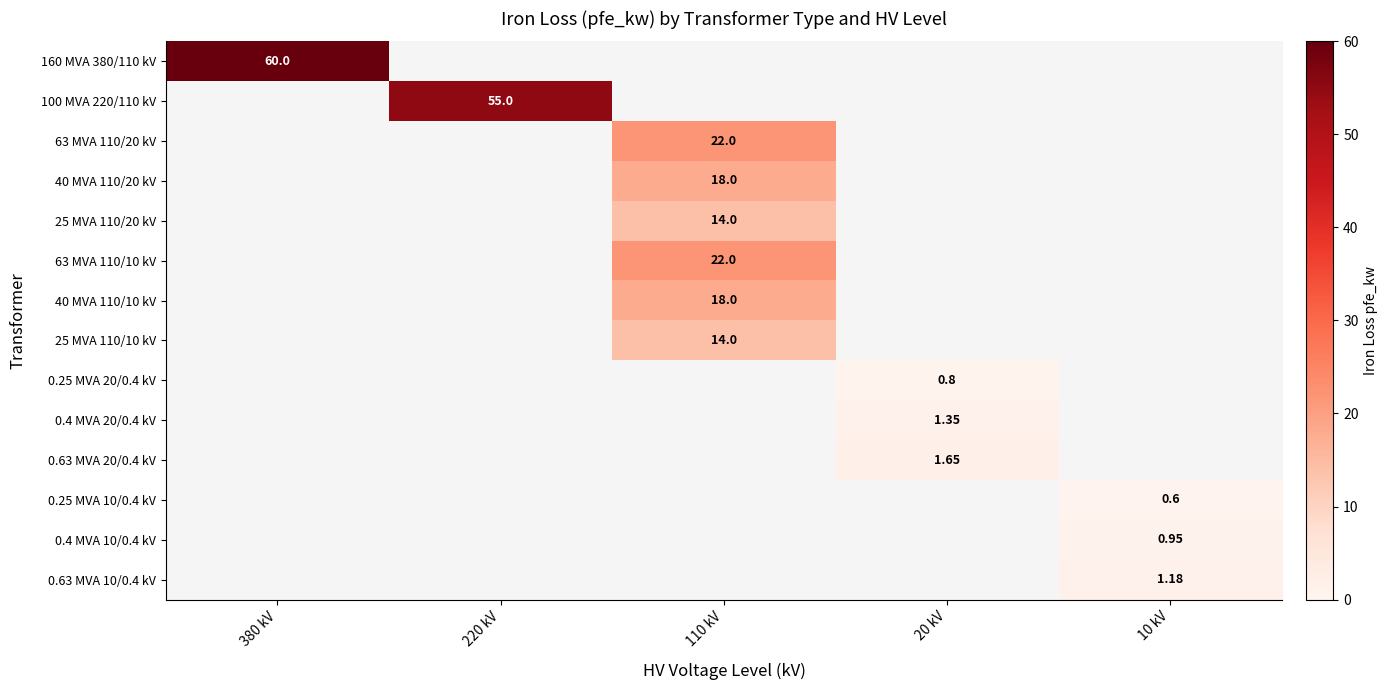

The value of 0.4 MVA 20/0.4 kV at 20 kV is 2.2. True or false?

False